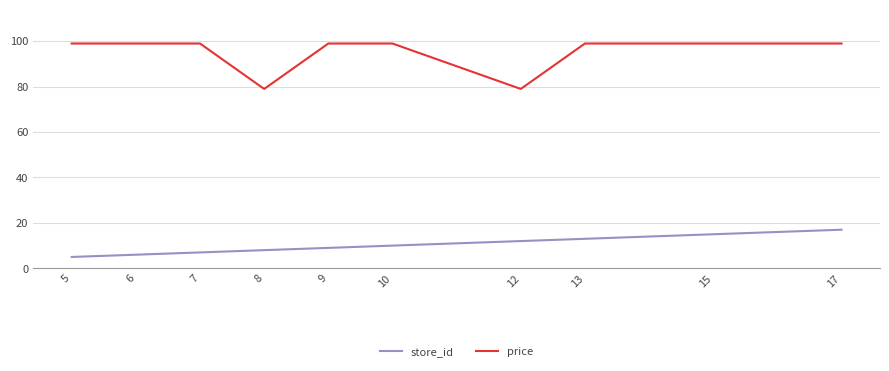

True or false: price and store_id cross at least once.

False